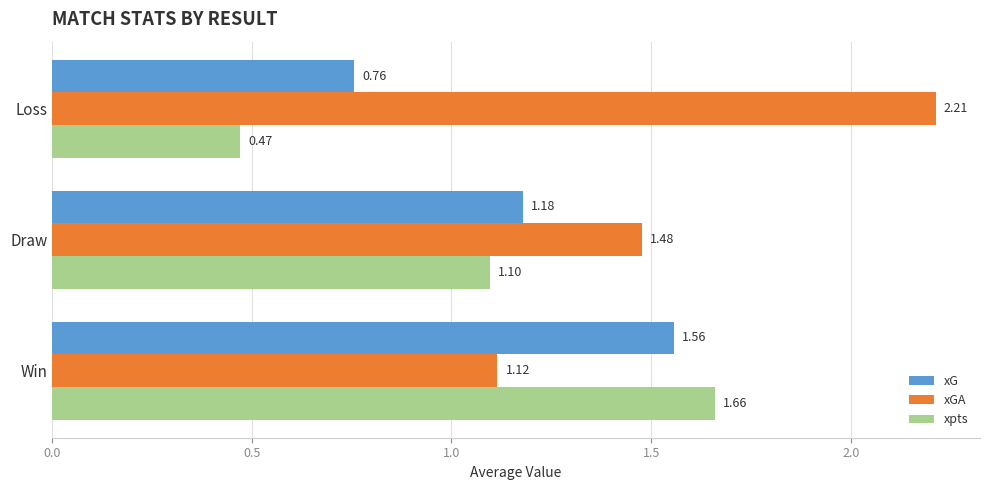

Which series changed the most between Win and Loss?

xpts